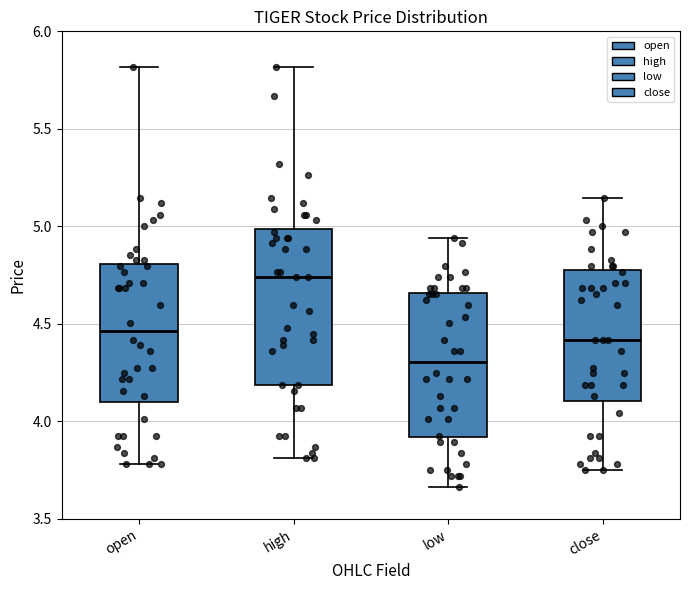

Which box's median line is the highest?

high